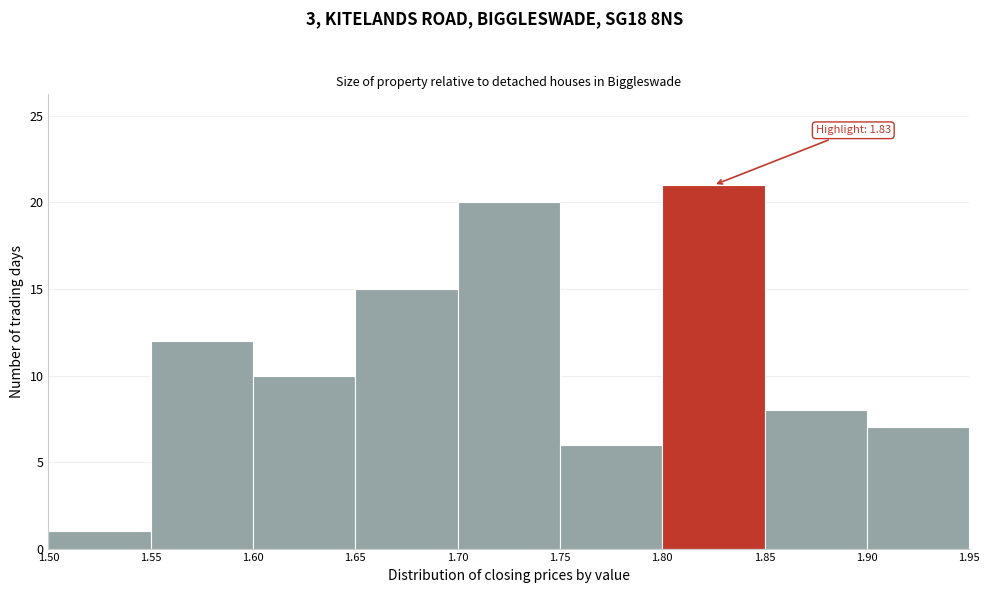

Over which range of the x-axis is the bar tallest?

1.80 to 1.85